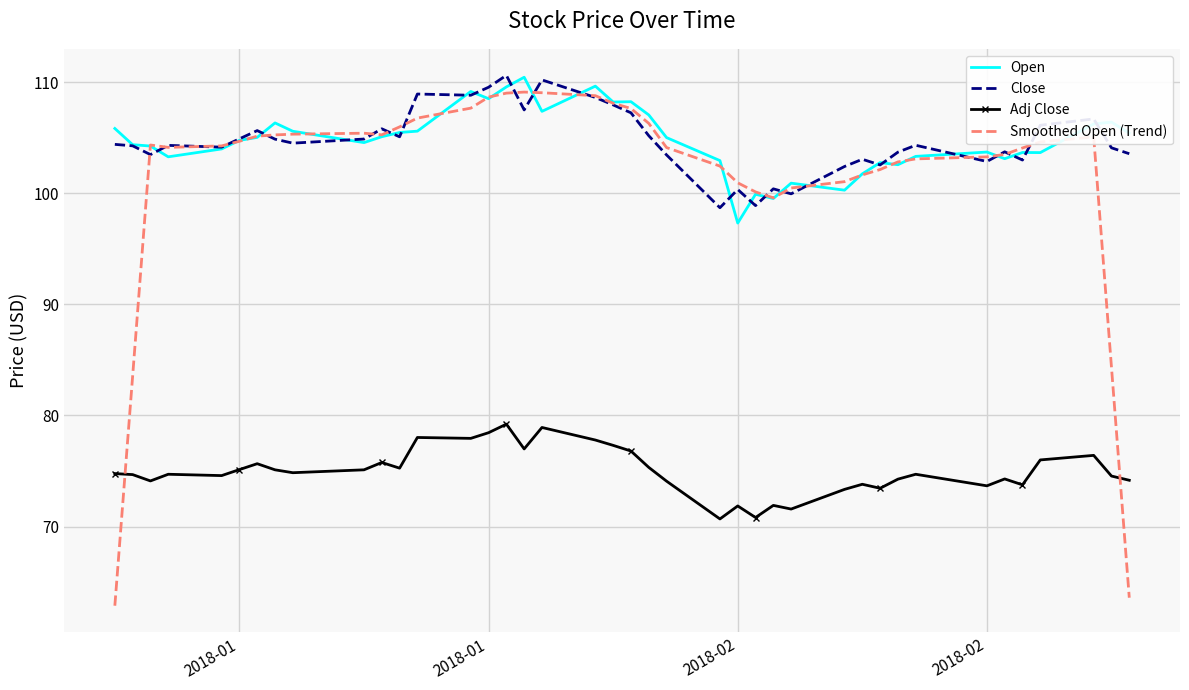

What is the difference between the maximum and minimum values in the Open series?

13.1